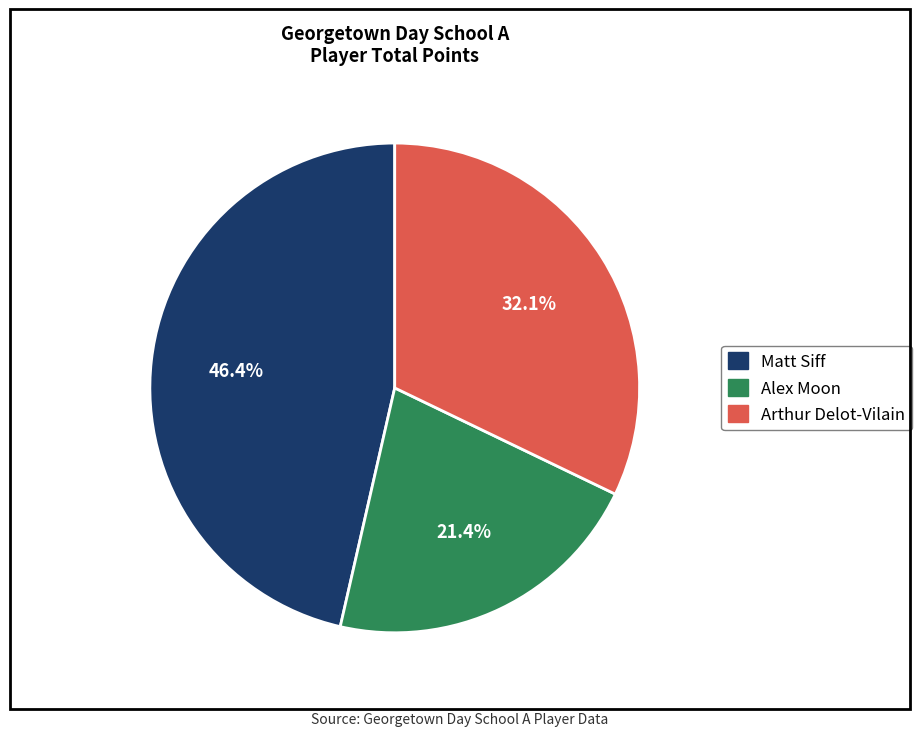

What is the largest slice in the pie chart?

Matt Siff